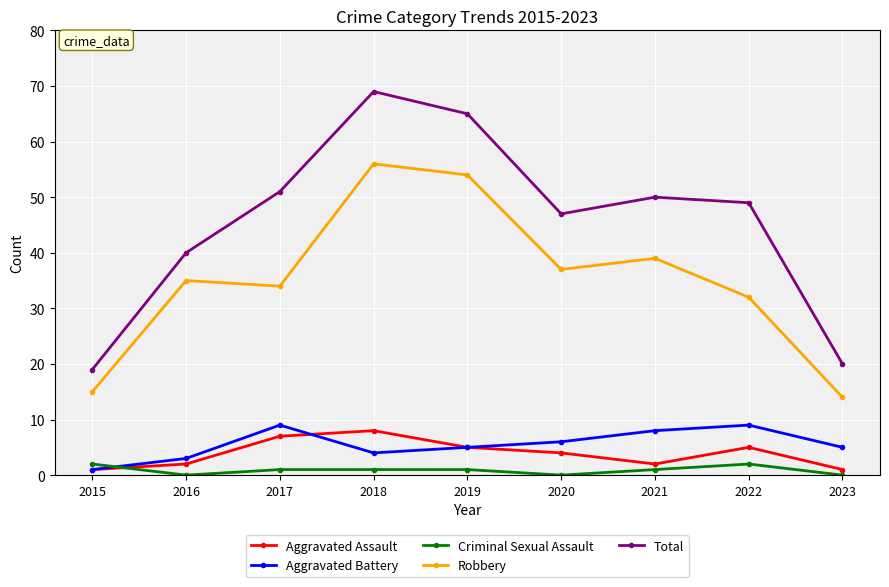

What is the total value across all series at 2022?

97